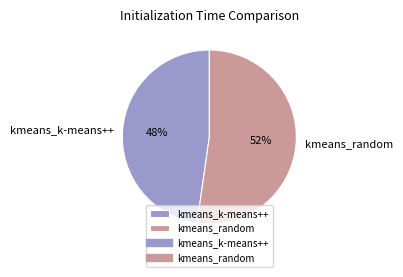

To the nearest percent, what is the average slice percentage?

50%